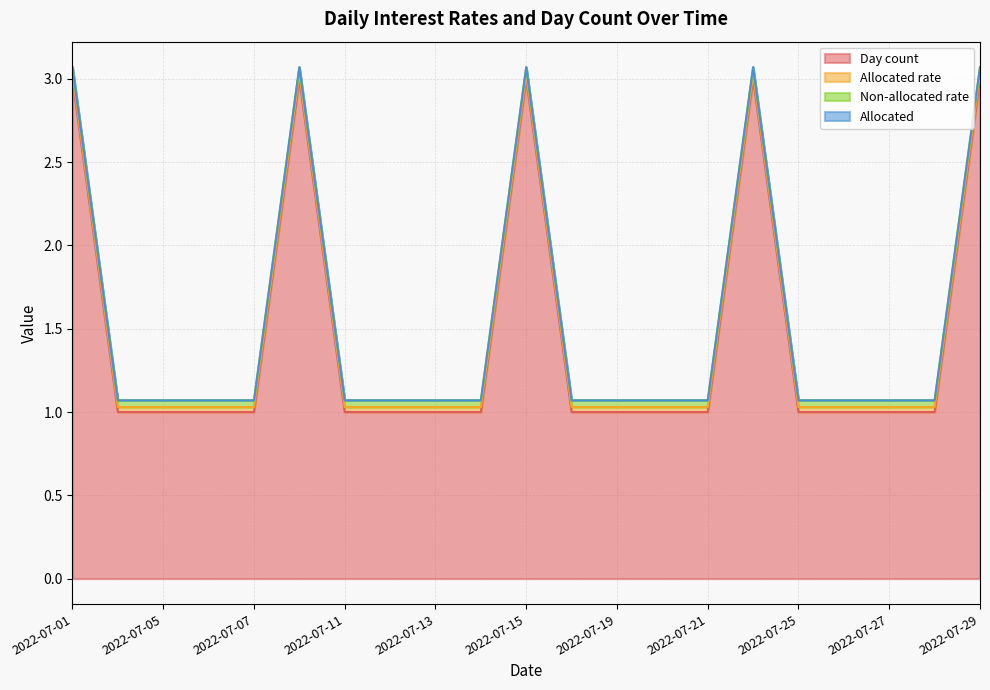

The Non-allocated rate series shows 0.0 at 2022-07-20. True or false?

False